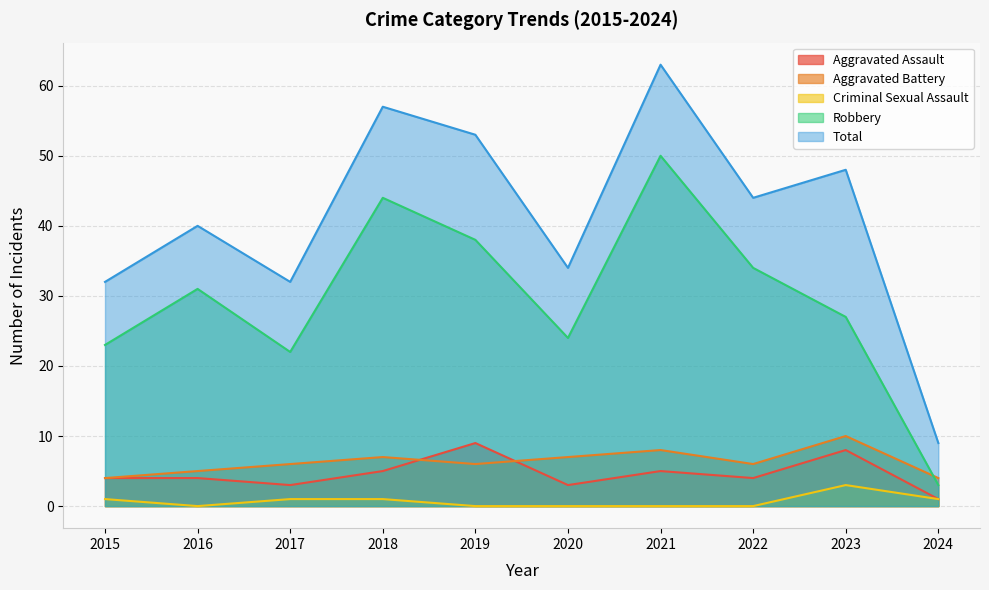

Reading right to left, list all the values displayed in this chart.

Aggravated Assault: 1	8	4	5	3	9	5	3	4	4
Aggravated Battery: 4	10	6	8	7	6	7	6	5	4
Criminal Sexual Assault: 1	3	0	0	0	0	1	1	0	1
Robbery: 3	27	34	50	24	38	44	22	31	23
Total: 9	48	44	63	34	53	57	32	40	32